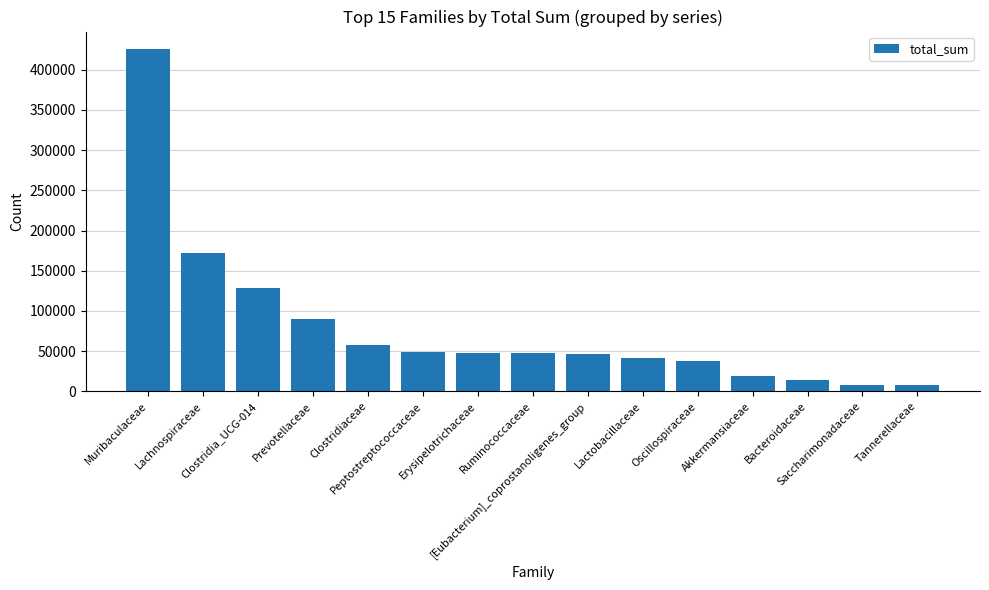

What is the greatest value displayed?

425973